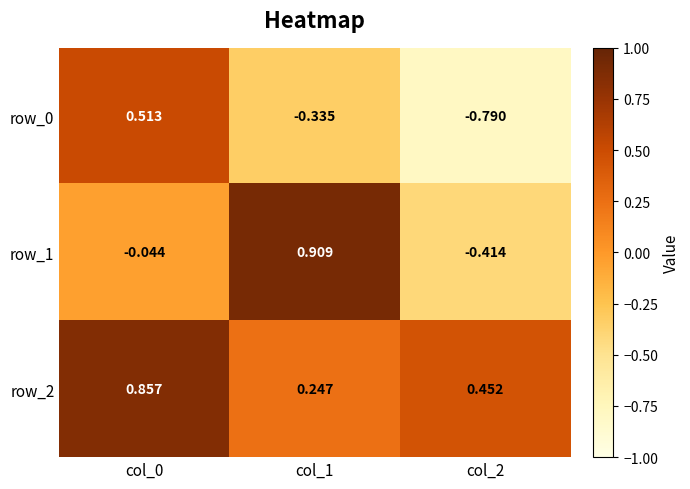

What is the difference between the row_1 values at col_1 and col_0?

1.0